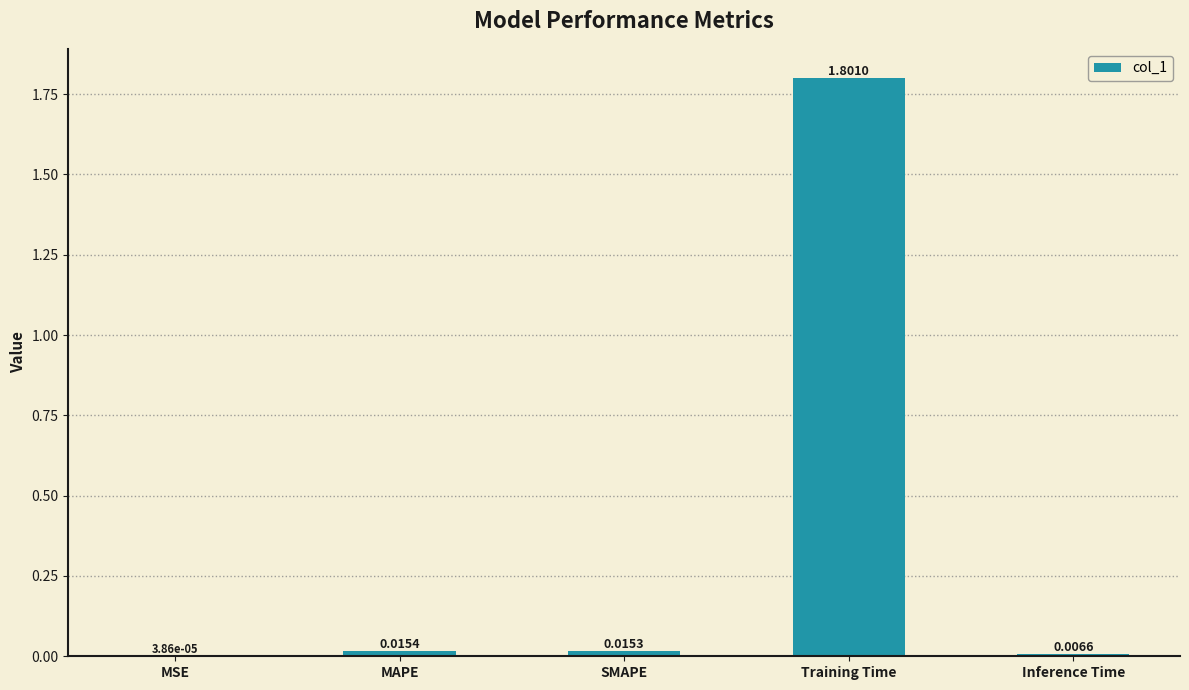

What is the sum of the values at Training Time and SMAPE?

1.8